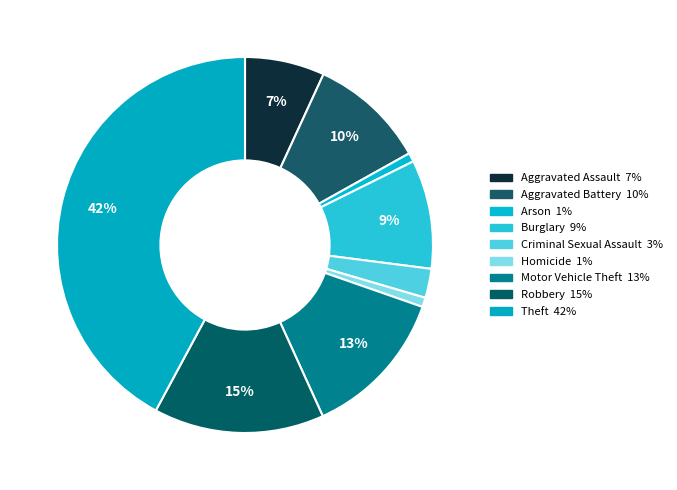

Rank the categories by value from lowest to highest.

Arson, Homicide, Criminal Sexual Assault, Aggravated Assault, Burglary, Aggravated Battery, Motor Vehicle Theft, Robbery, Theft